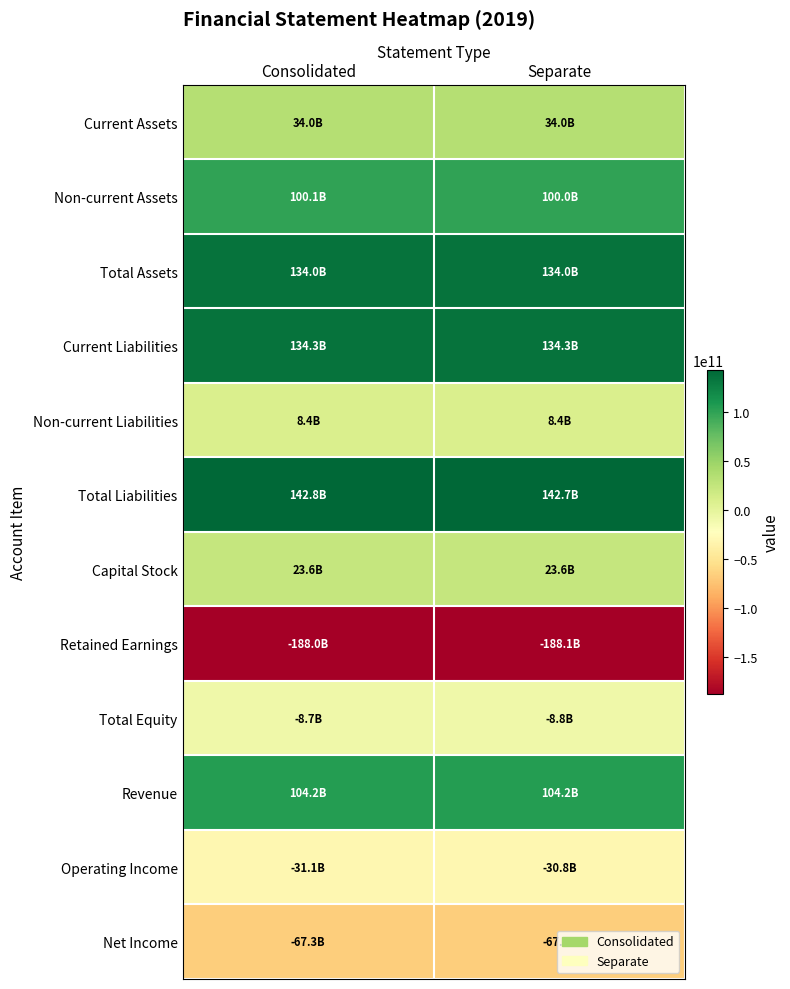

Rank the series by their maximum value, from highest to lowest.

Total Liabilities, Current Liabilities, Total Assets, Revenue, Non-current Assets, Current Assets, Capital Stock, Non-current Liabilities, Total Equity, Operating Income, Net Income, Retained Earnings